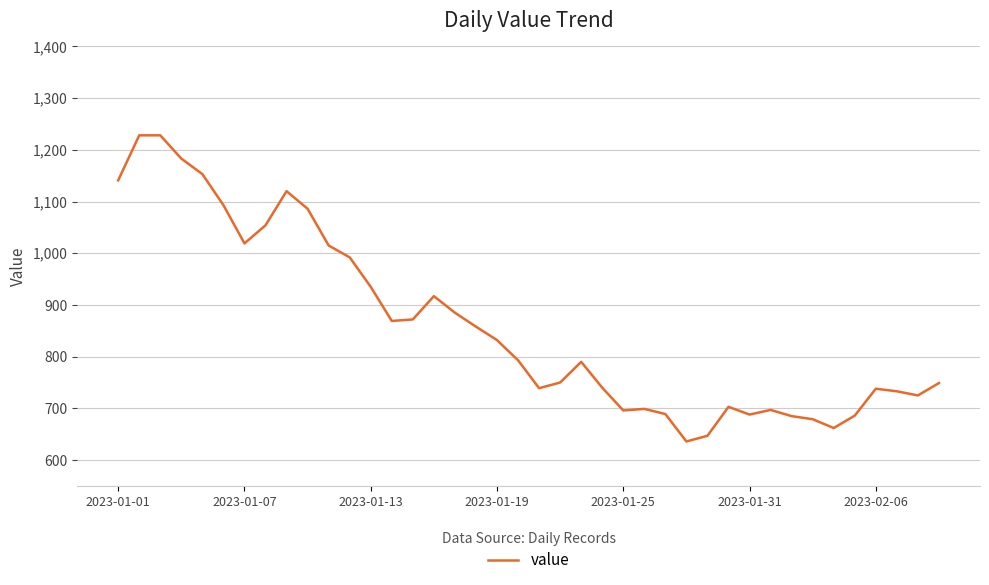

What is the difference between the maximum and minimum values?

592